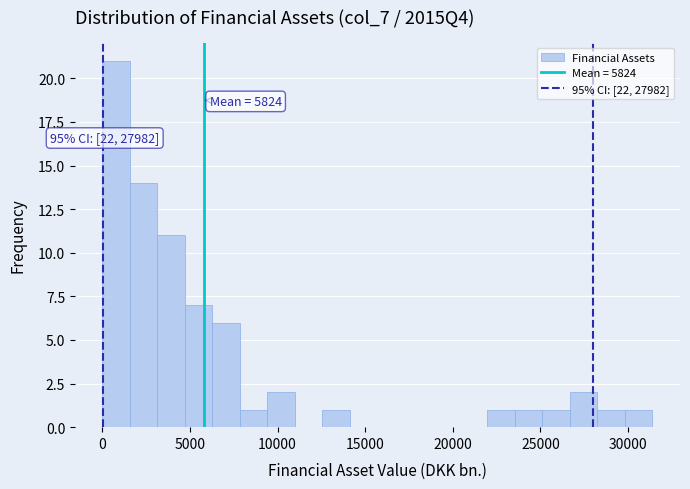

Around what value on the x-axis is the tallest bar? Give the approximate position of its centre, as read against the axis.

1000